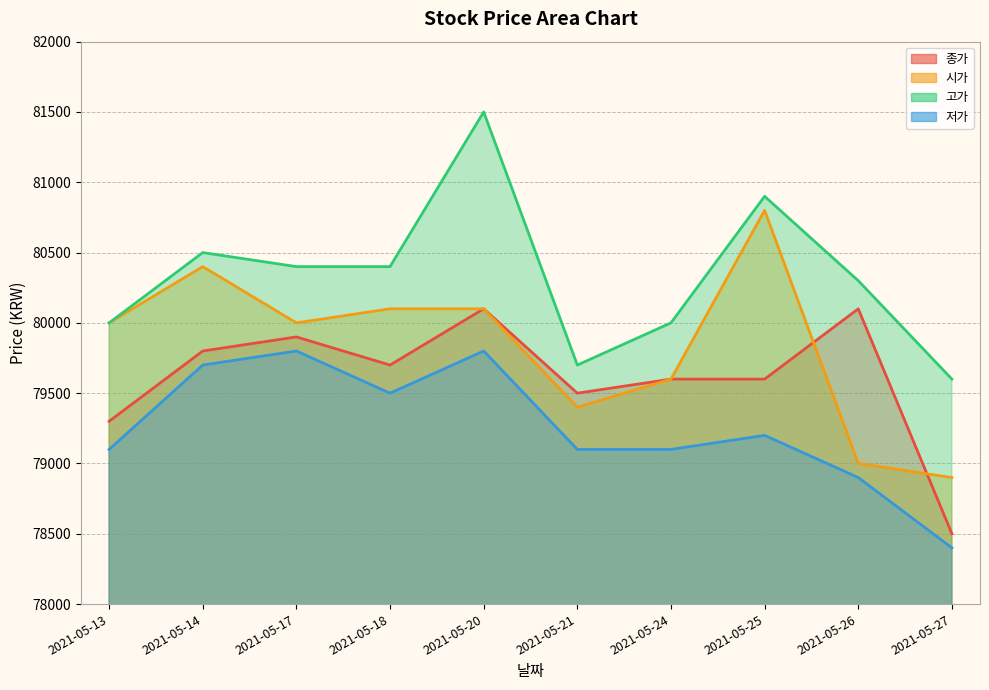

Reading left to right, what are all the values shown in this chart?

종가: 2021-05-13=79300	2021-05-14=79800	2021-05-17=79900	2021-05-18=79700	2021-05-20=80100	2021-05-21=79500	2021-05-24=79600	2021-05-25=79600	2021-05-26=80100	2021-05-27=78500
시가: 2021-05-13=80000	2021-05-14=80400	2021-05-17=80000	2021-05-18=80100	2021-05-20=80100	2021-05-21=79400	2021-05-24=79600	2021-05-25=80800	2021-05-26=79000	2021-05-27=78900
고가: 2021-05-13=80000	2021-05-14=80500	2021-05-17=80400	2021-05-18=80400	2021-05-20=81500	2021-05-21=79700	2021-05-24=80000	2021-05-25=80900	2021-05-26=80300	2021-05-27=79600
저가: 2021-05-13=79100	2021-05-14=79700	2021-05-17=79800	2021-05-18=79500	2021-05-20=79800	2021-05-21=79100	2021-05-24=79100	2021-05-25=79200	2021-05-26=78900	2021-05-27=78400